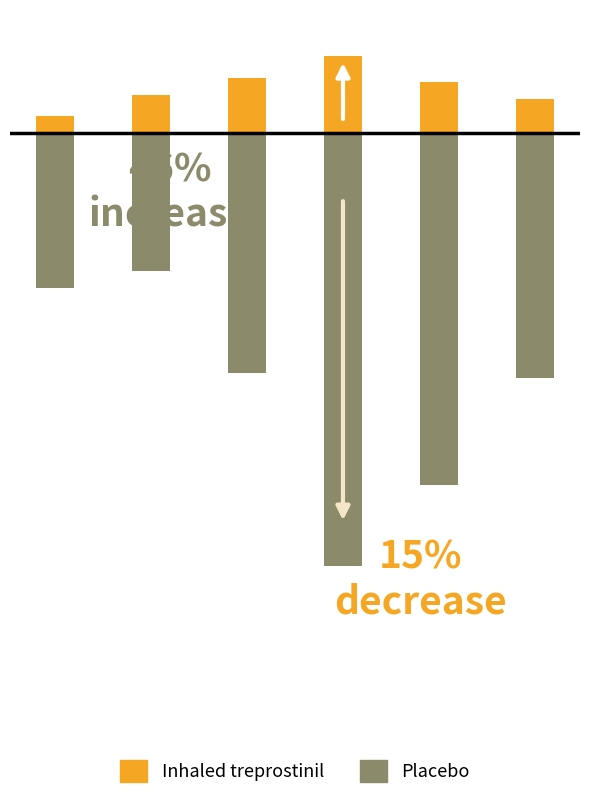

True or false: Inhaled treprostinil has a value of 2196 at 2021.

False